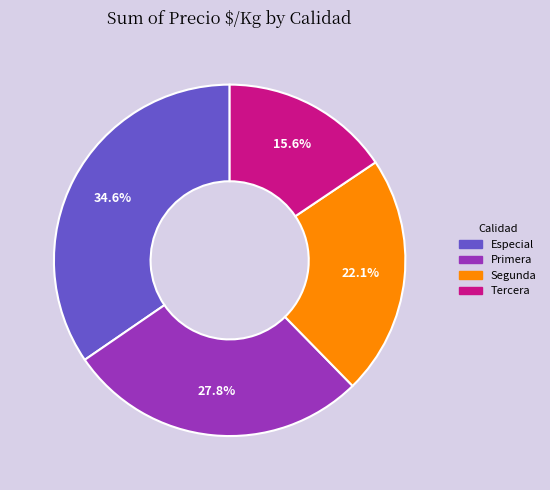

How much of the chart is everything except Segunda?

77.9%